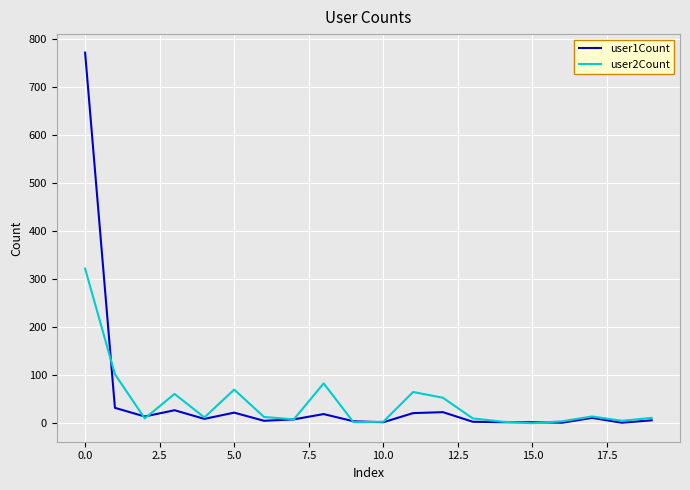

Rank the series by their maximum value, from lowest to highest.

user2Count, user1Count